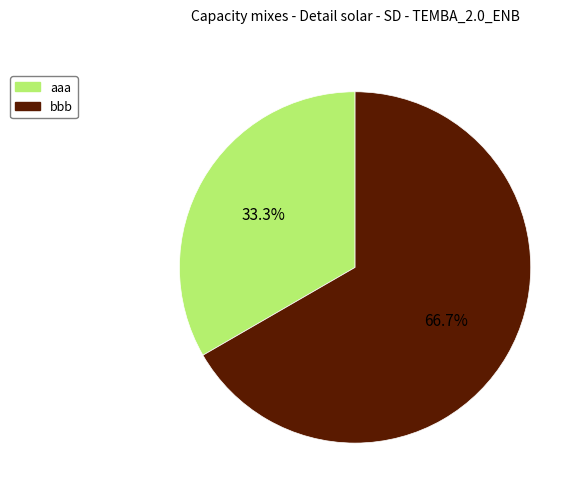

Count the number of slices in the pie.

2